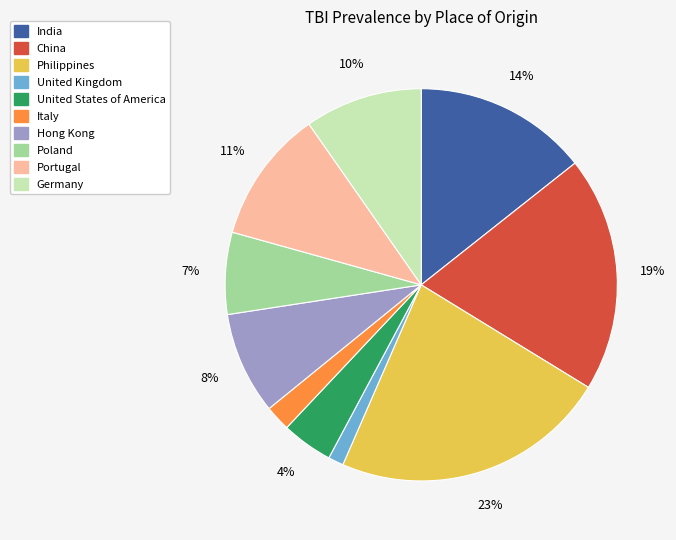

Is there any slice that represents more than half of the pie?

No